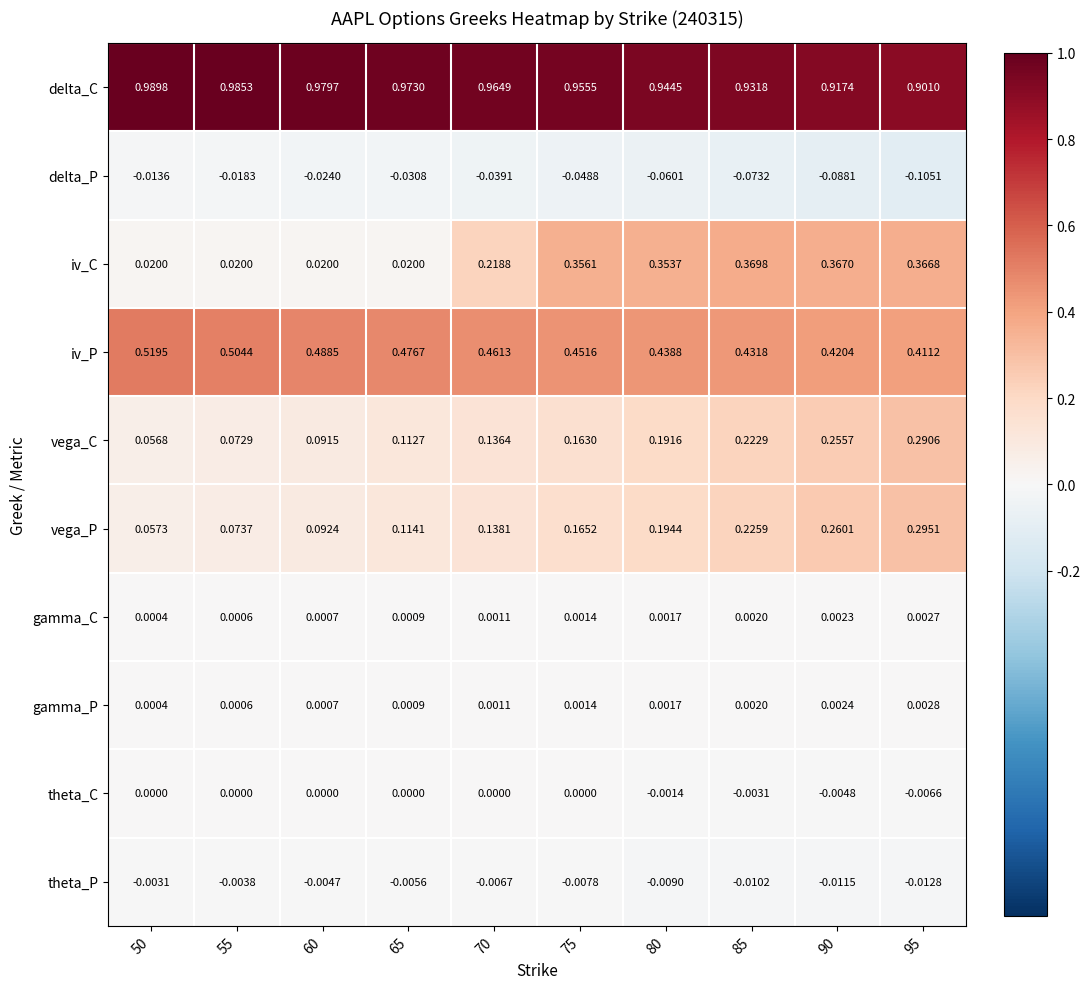

Which series has the largest total across all categories?

delta_C